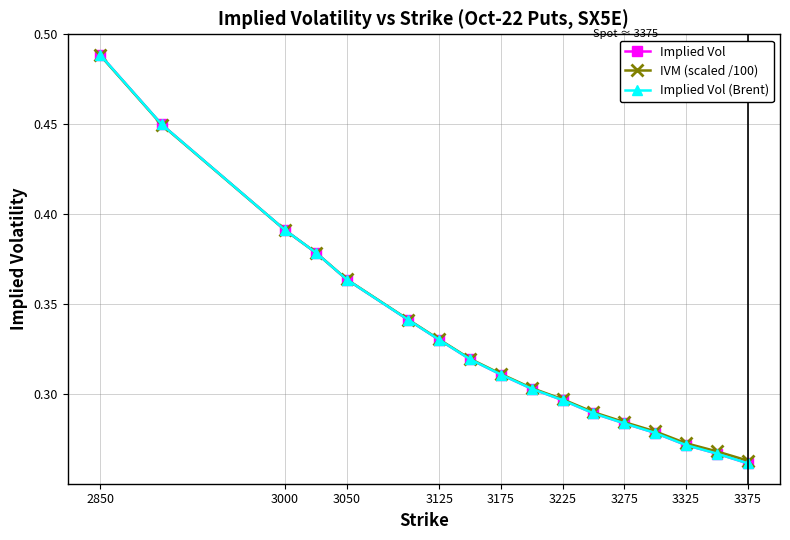

What is the sum of all Implied Vol (Brent) values?

5.6